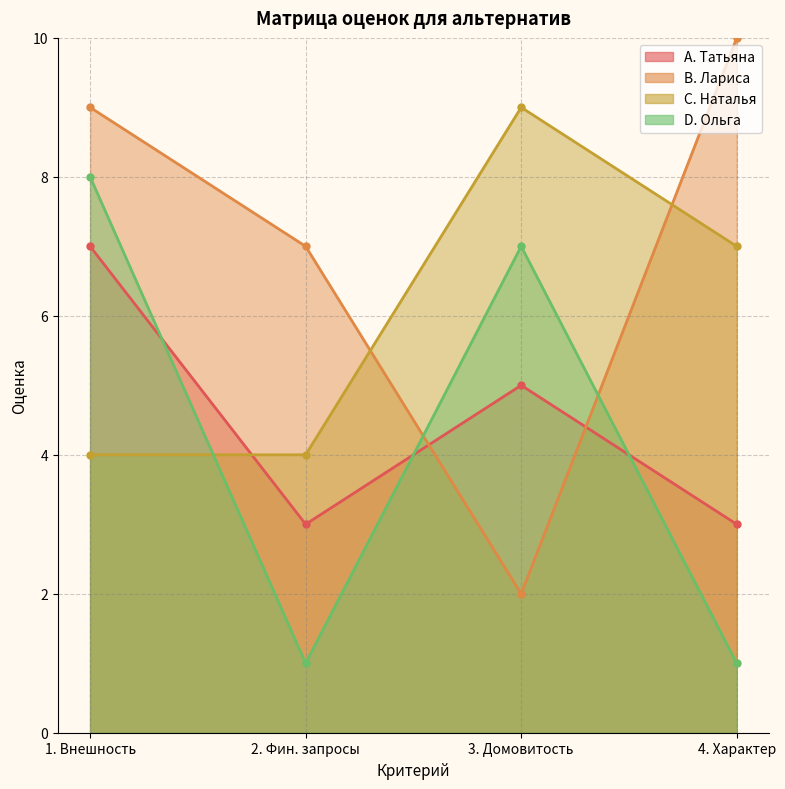

What is the label of the 2nd point from the left?

2. Фин. запросы